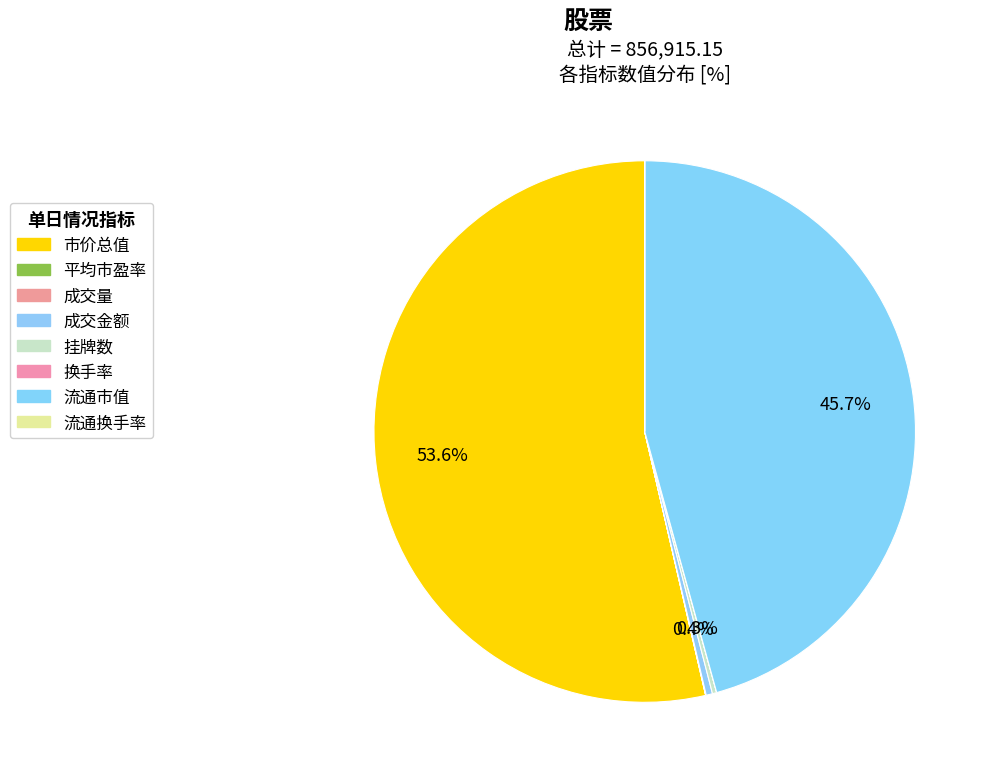

To the nearest percent, what percentage of the pie is 流通市值?

46%